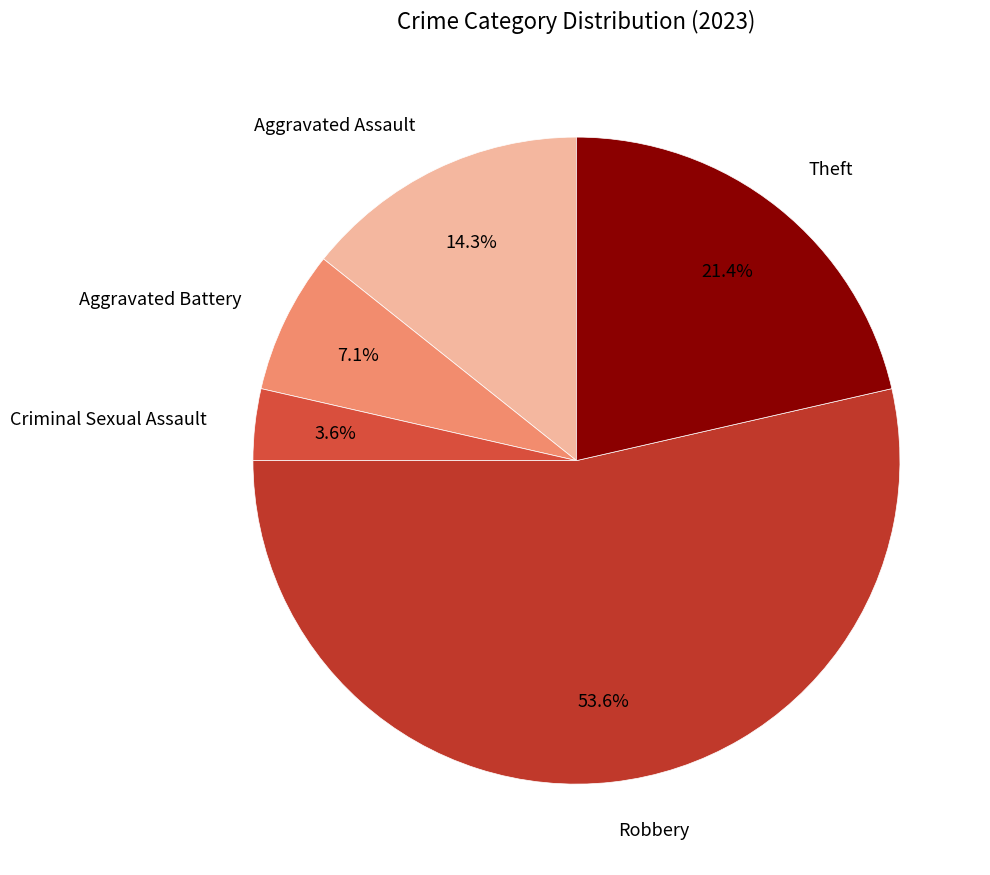

Which category has the smallest portion of the pie?

Criminal Sexual Assault